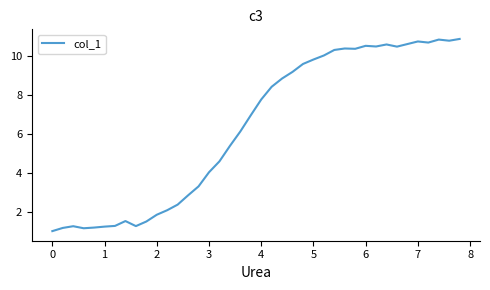

What is the smallest value displayed?

1.0